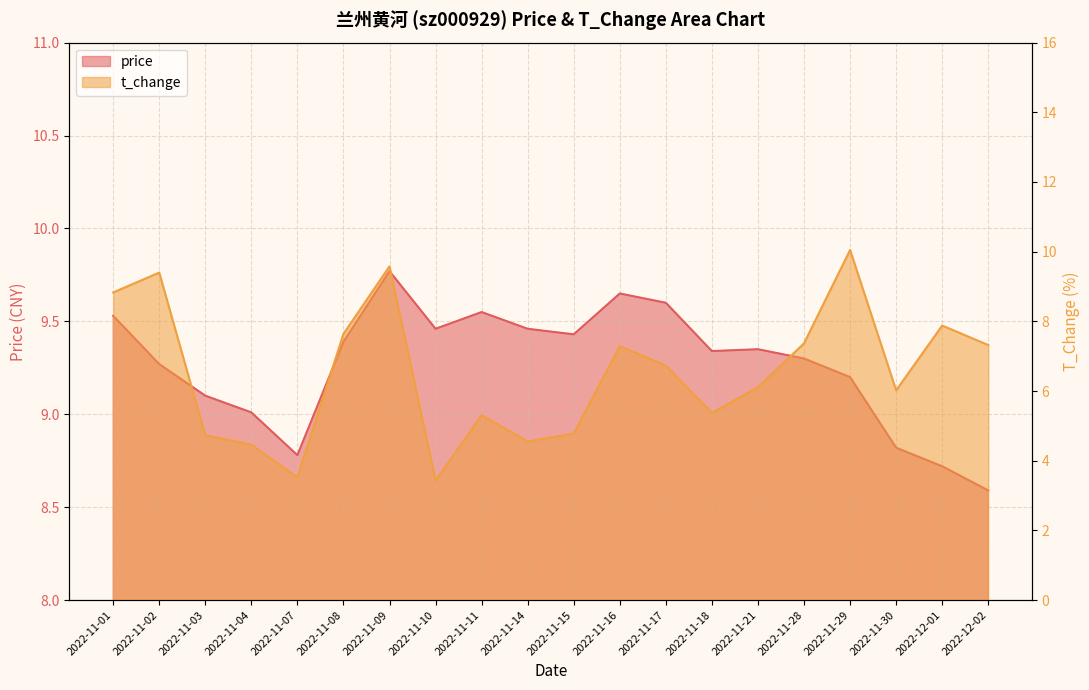

Reading left to right, extract all data points from this chart.

price: 9.5	9.3	9.1	9.0	8.8	9.4	9.8	9.5	9.6	9.5	9.4	9.7	9.6	9.3	9.3	9.3	9.2	8.8	8.7	8.6
t_change: 8.8	9.4	4.7	4.5	3.5	7.6	9.6	3.4	5.3	4.5	4.8	7.3	6.7	5.4	6.1	7.4	10.1	6.0	7.9	7.3